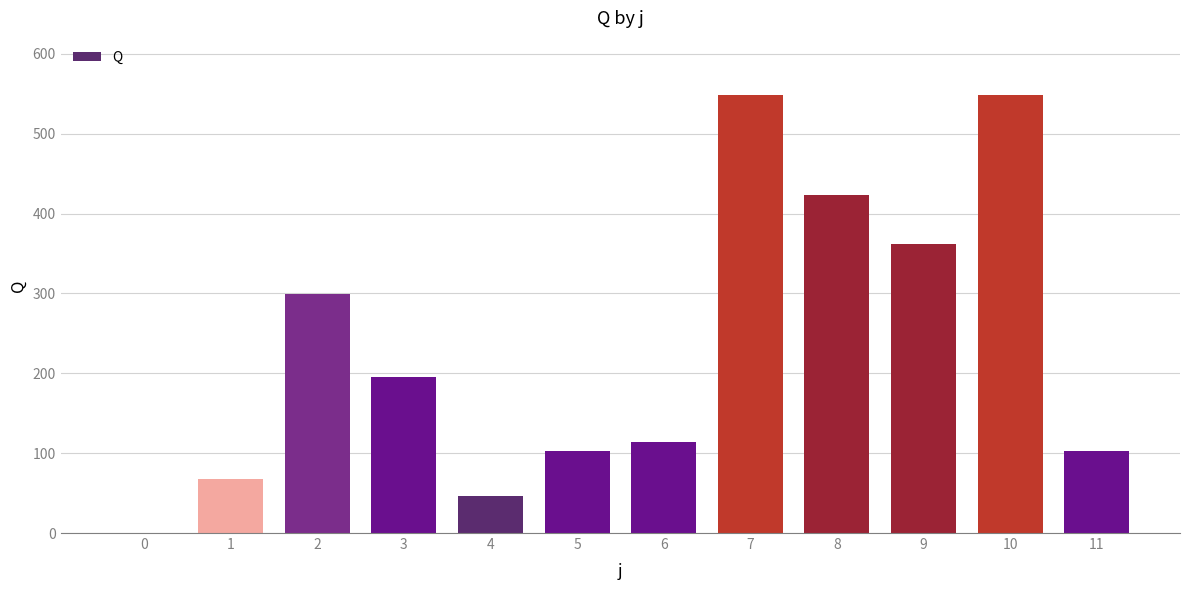

What is the ratio of the value at 1 to the value at 6?

0.6